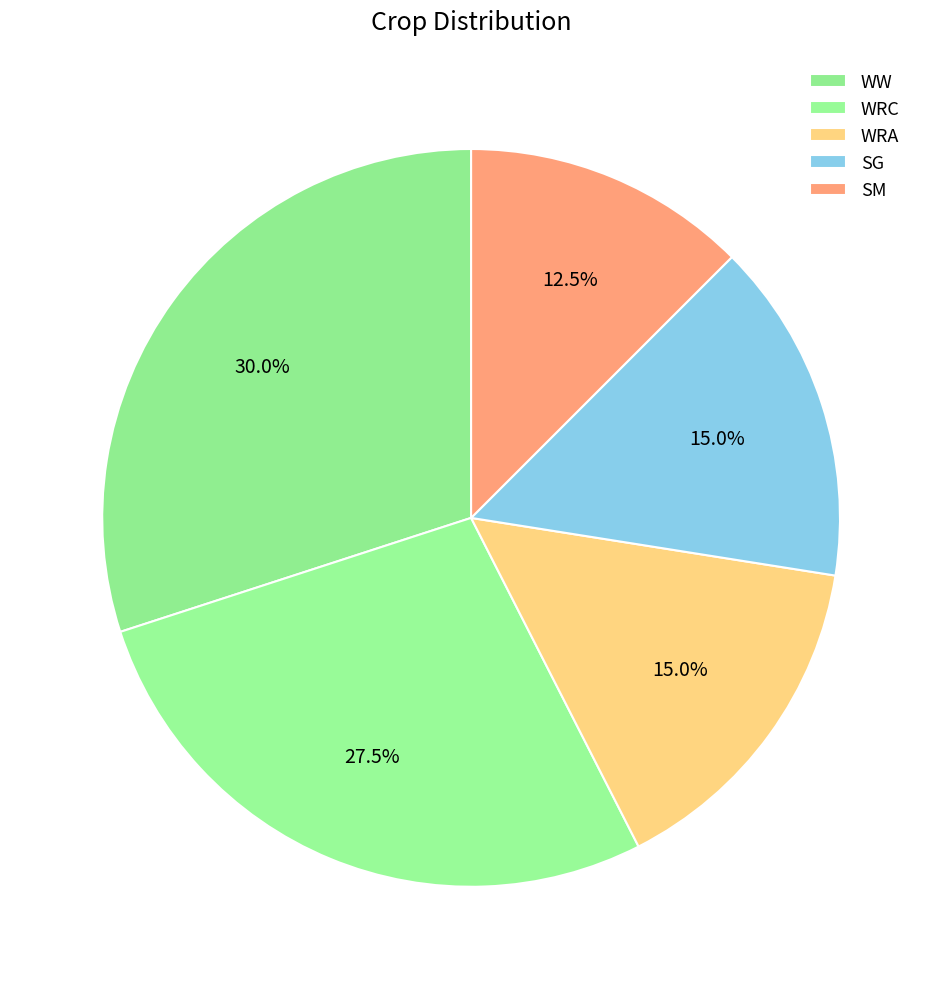

Is it true that SM is 22% of the pie?

False